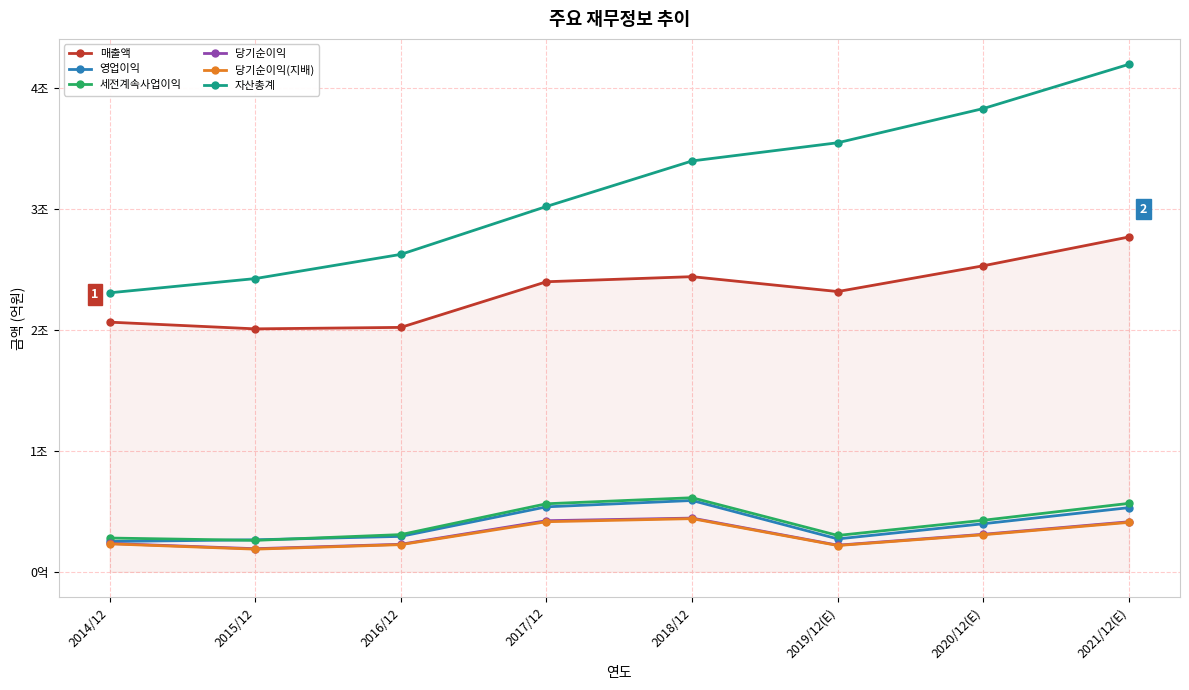

What is the spread (max minus min) of values at 2015/12?

22348.5